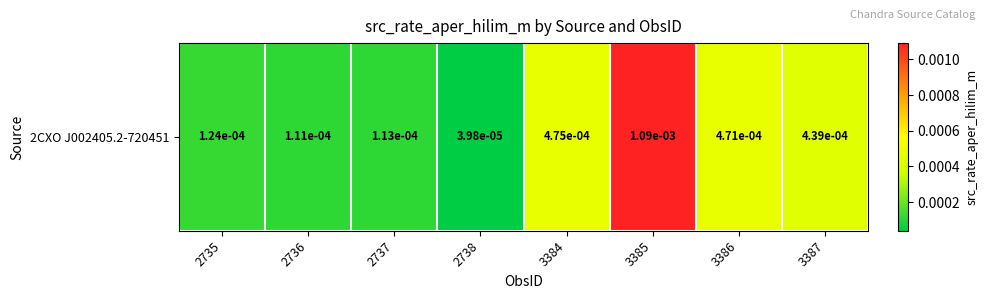

At which category does the chart reach its minimum across all series?

2738